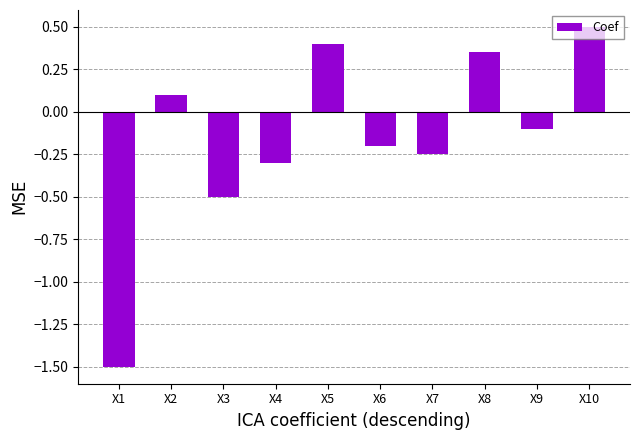

What is the average value?

-0.1